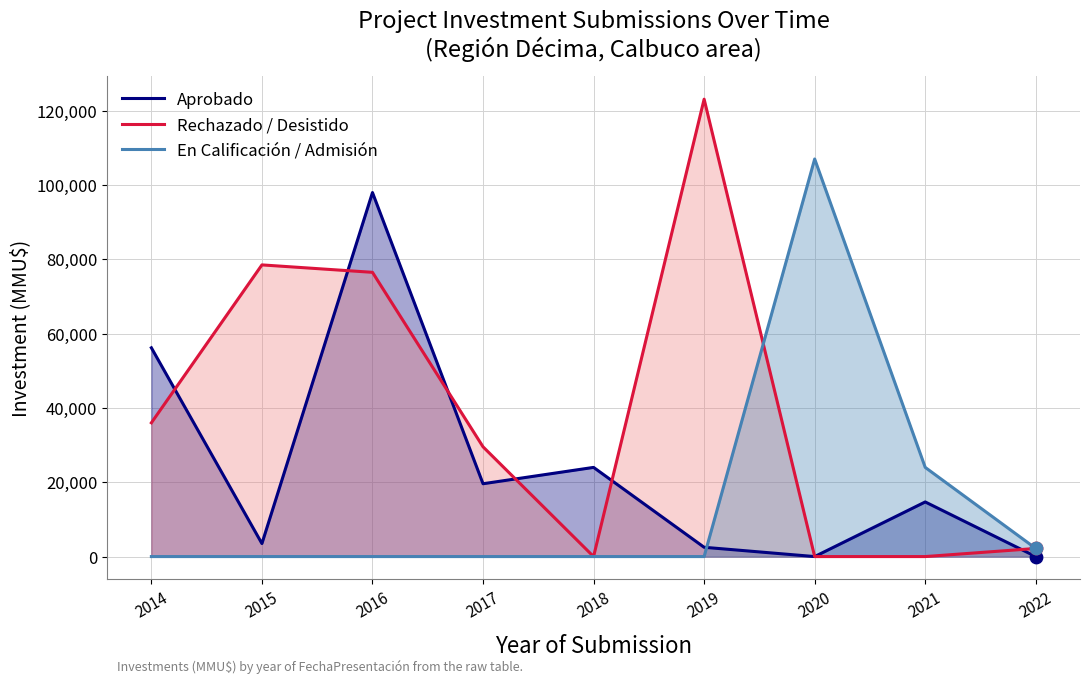

Which series has the largest total across all categories?

Rechazado / Desistido